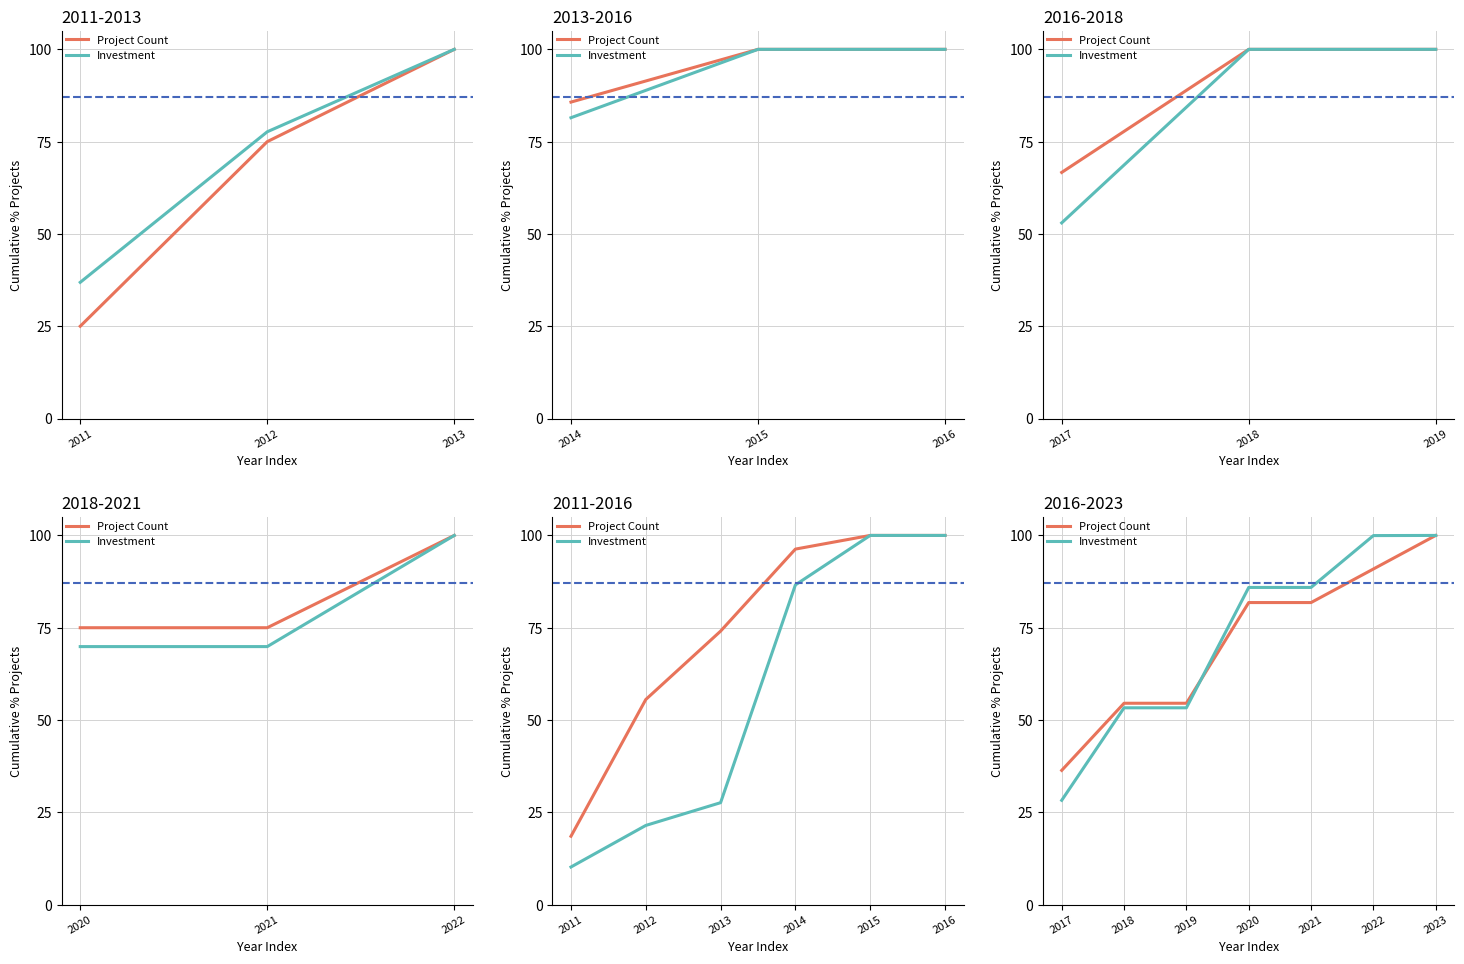

Between 2020 and 2023, which is larger?

2023